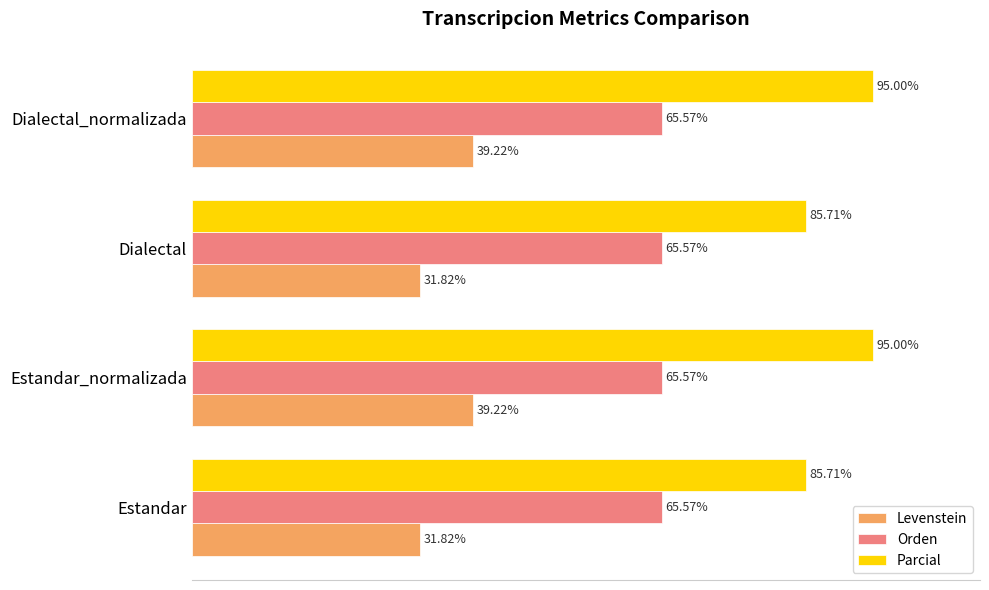

Which series has the widest spread of values?

Parcial